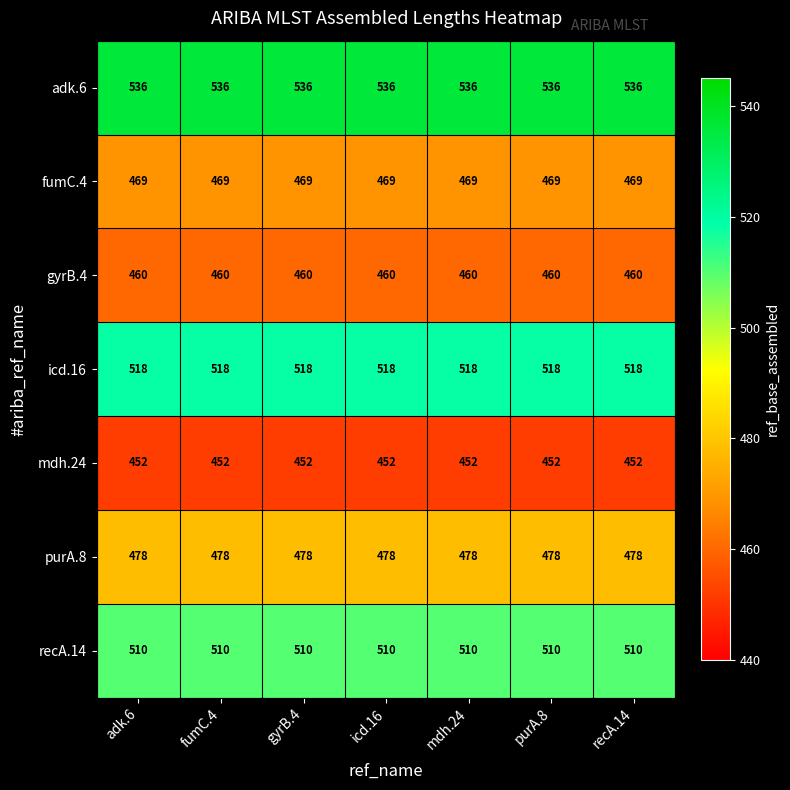

What is the sum of the icd.16 values at gyrB.4 and fumC.4?

1036